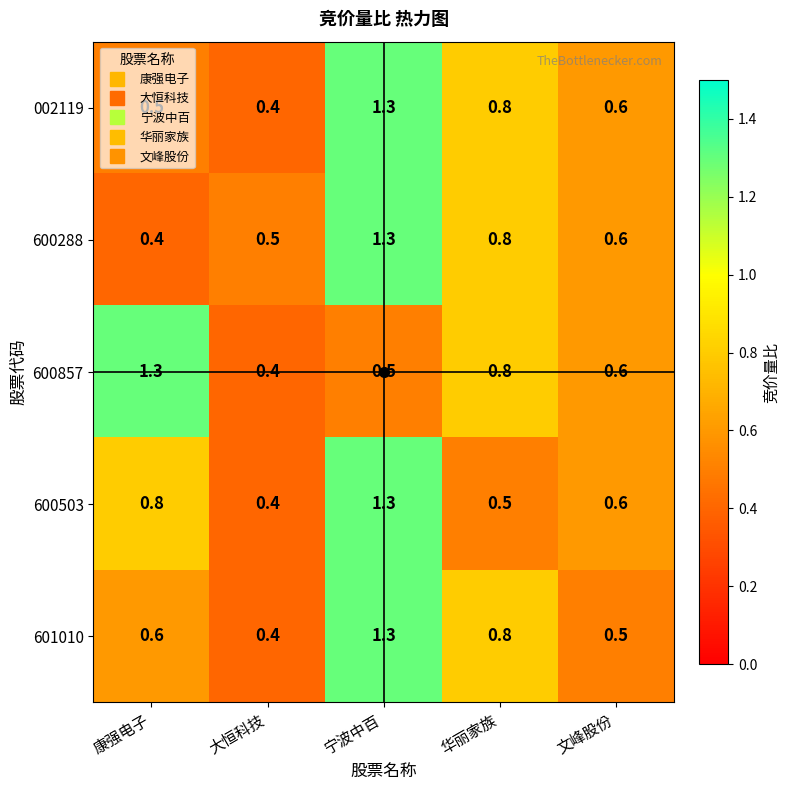

Which series changed the most between 康强电子 and 大恒科技?

600857